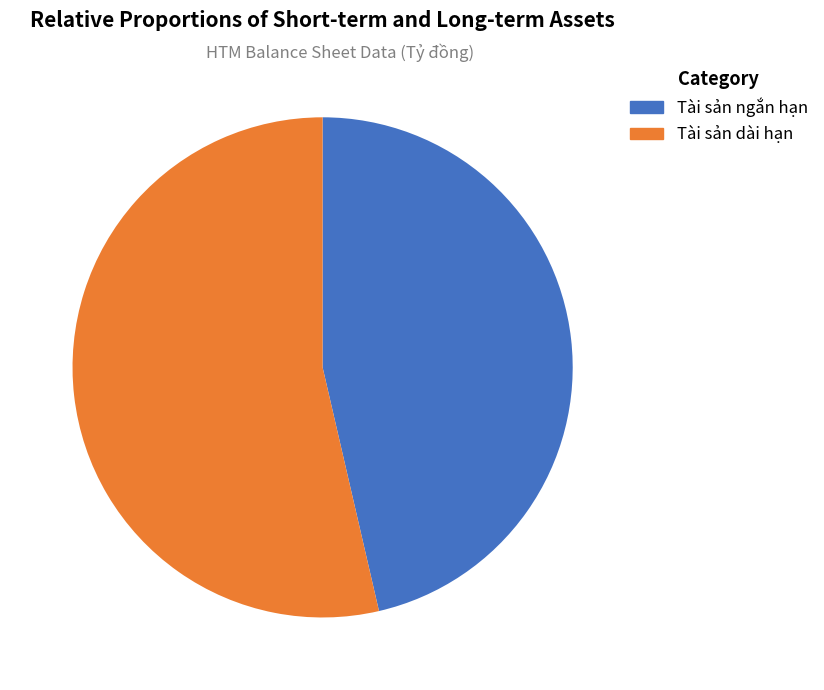

Does any single category account for the majority?

Yes